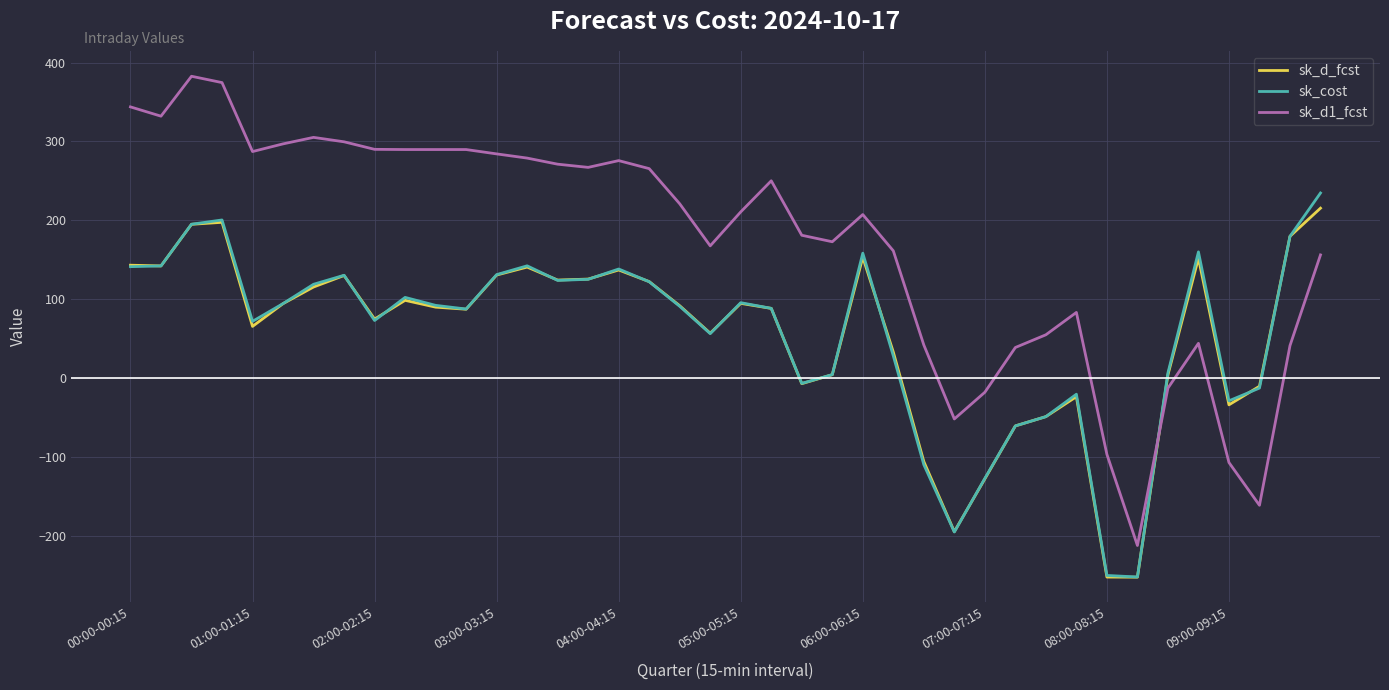

Which series ends up on top after the final intersection of sk_d1_fcst and sk_d_fcst?

sk_d_fcst